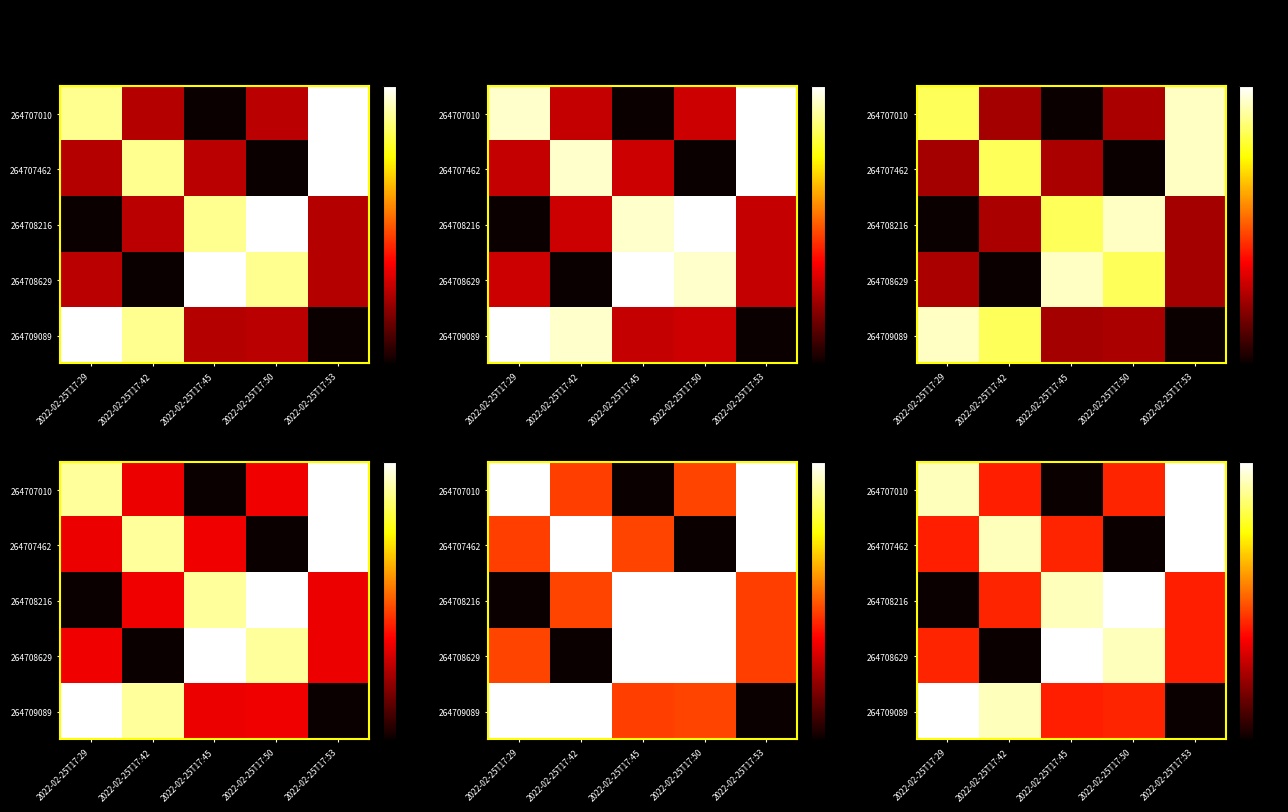

True or false: 264709089 has a value of 0.6 at 2022-02-25T17:42.

False